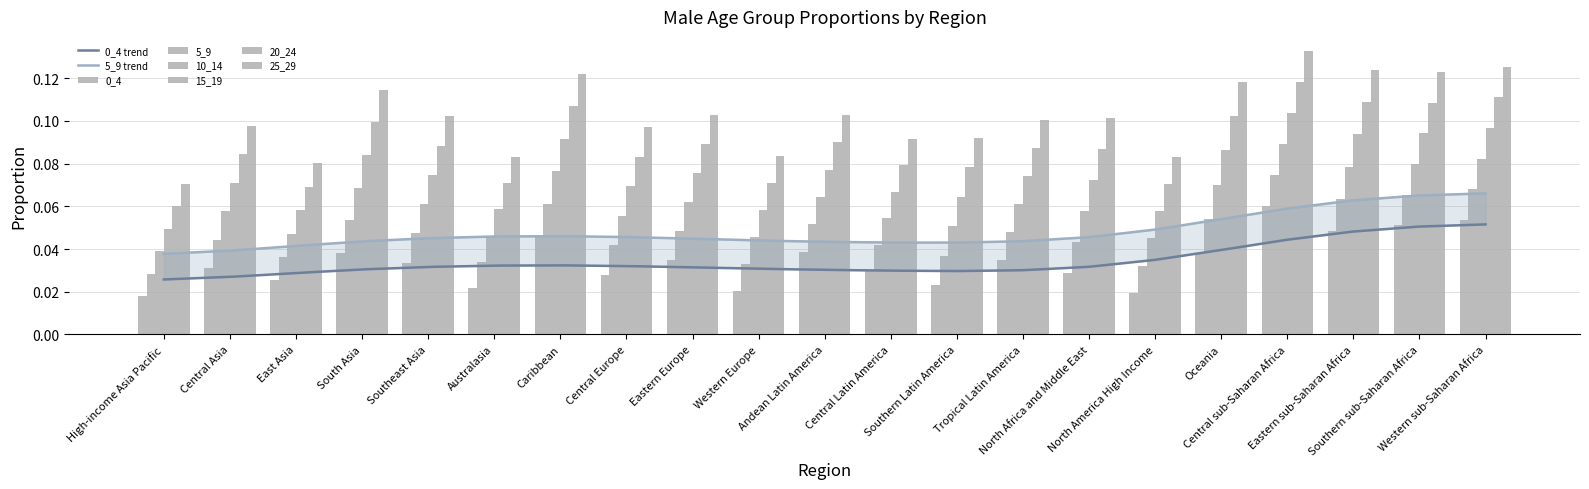

What is the average value of the 10_14 series?

0.1